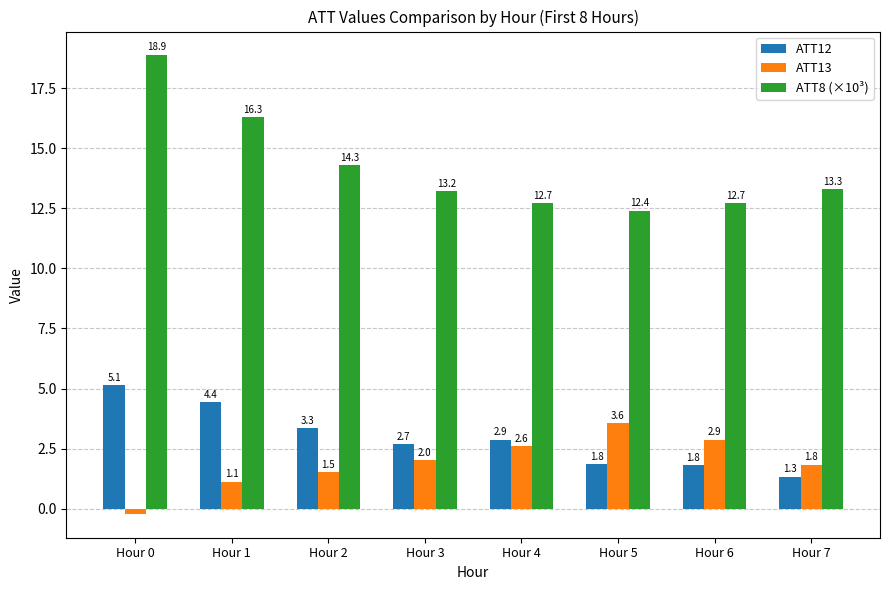

List the labels in order of ATT13 value, smallest first.

Hour 0, Hour 1, Hour 2, Hour 7, Hour 3, Hour 4, Hour 6, Hour 5